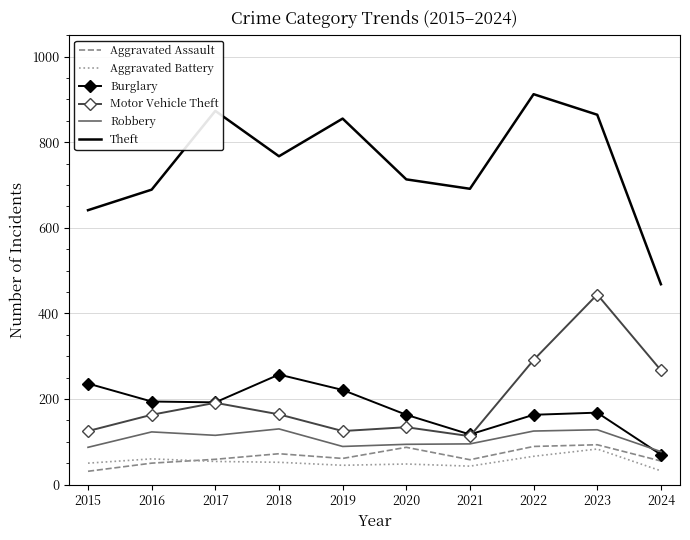

What is the difference between the maximum and minimum values in the Aggravated Assault series?

62